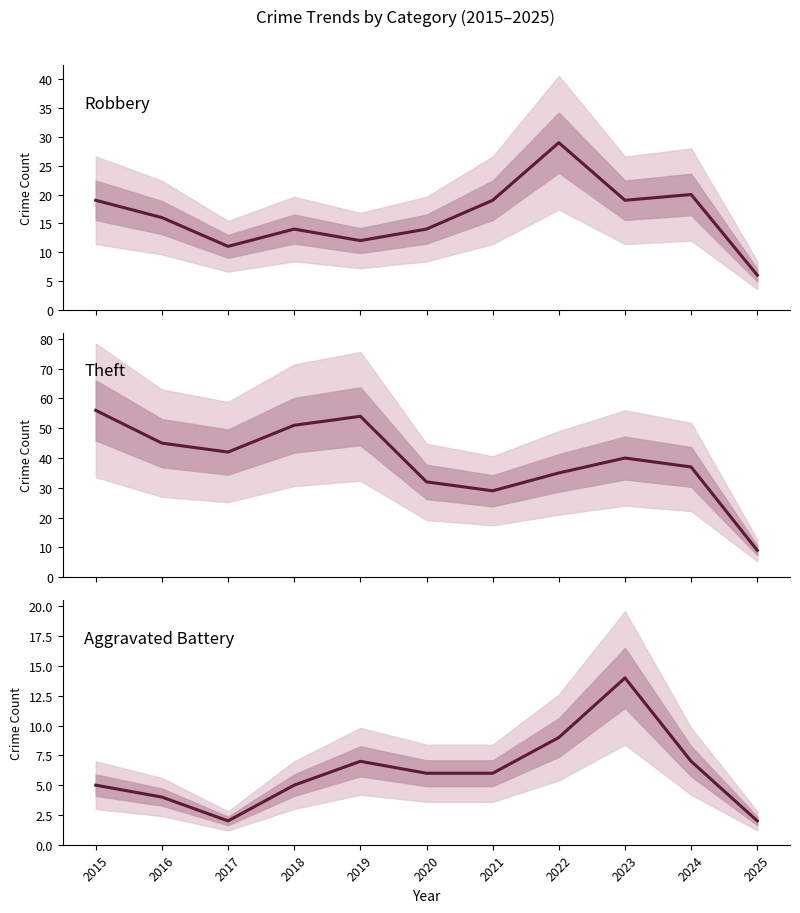

The value of Robbery at 2024 is 9. True or false?

False